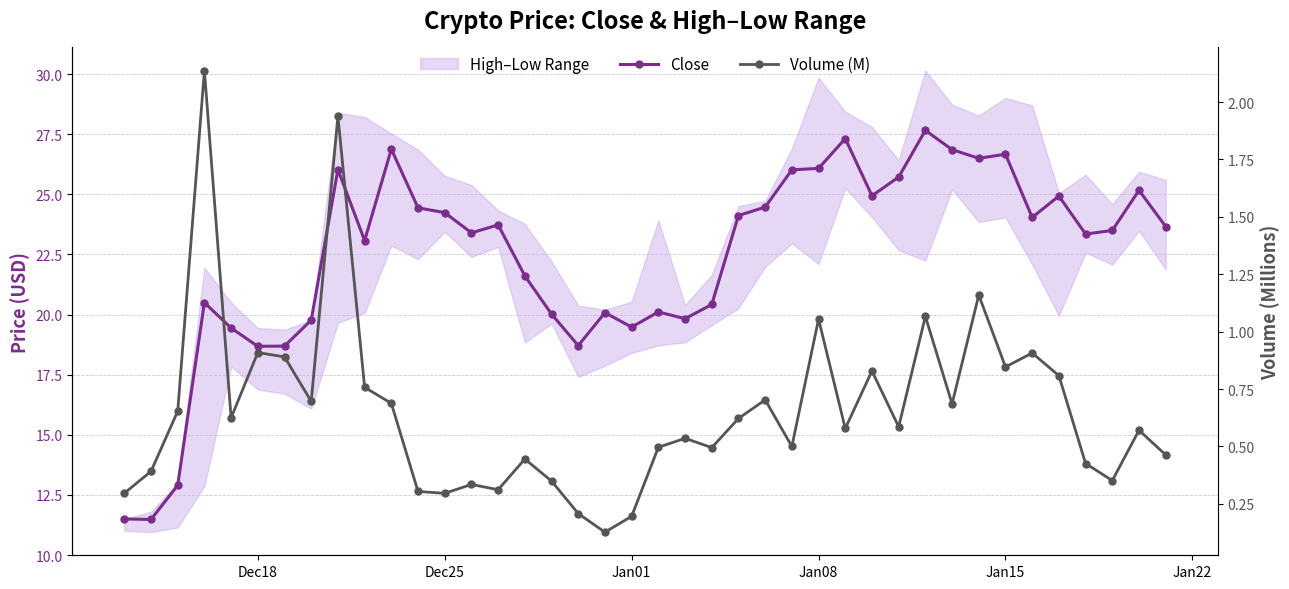

True or false: Volume (M) and Close intersect in this chart.

False